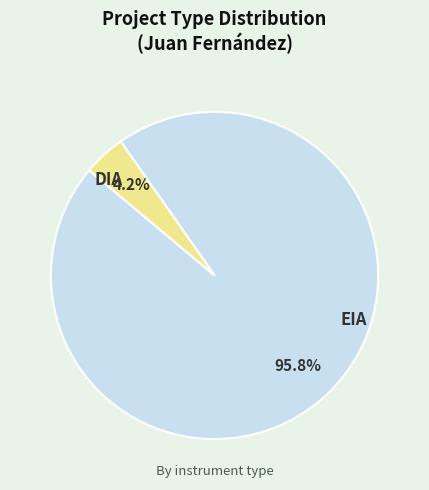

Is there a majority slice in this chart?

Yes